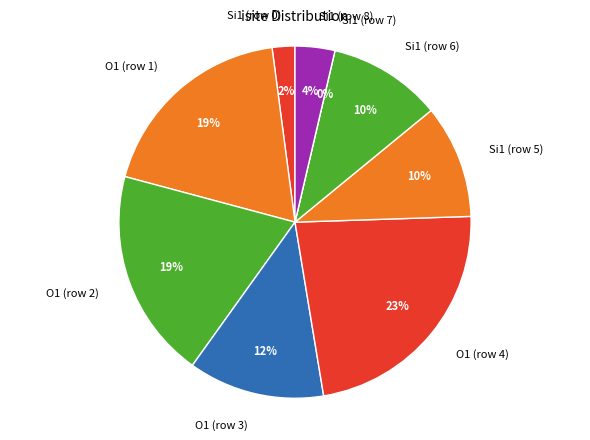

What percentage is the O1 (row 4) slice, to the nearest percent?

23%